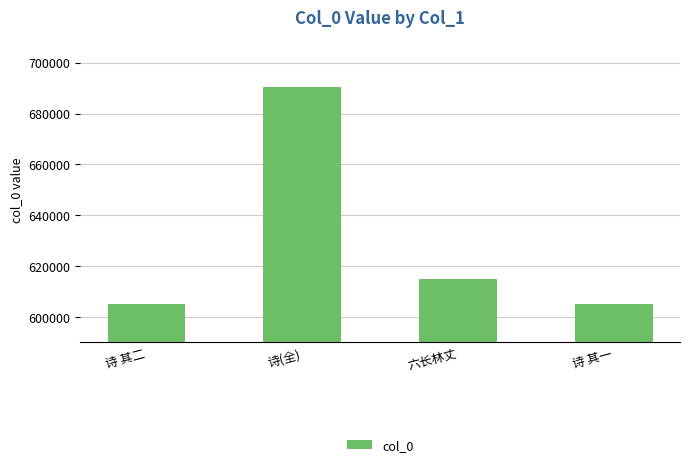

What is the change in value from 六长林丈 to 诗 其一?

-10037